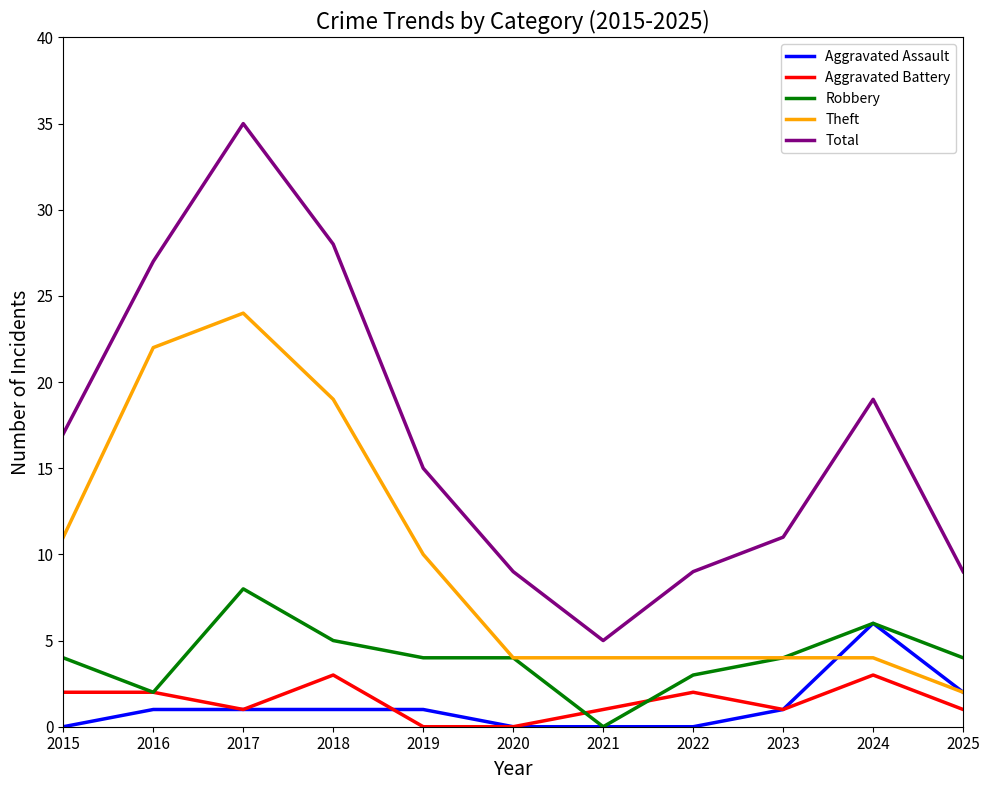

How many lines are shown in the chart?

5